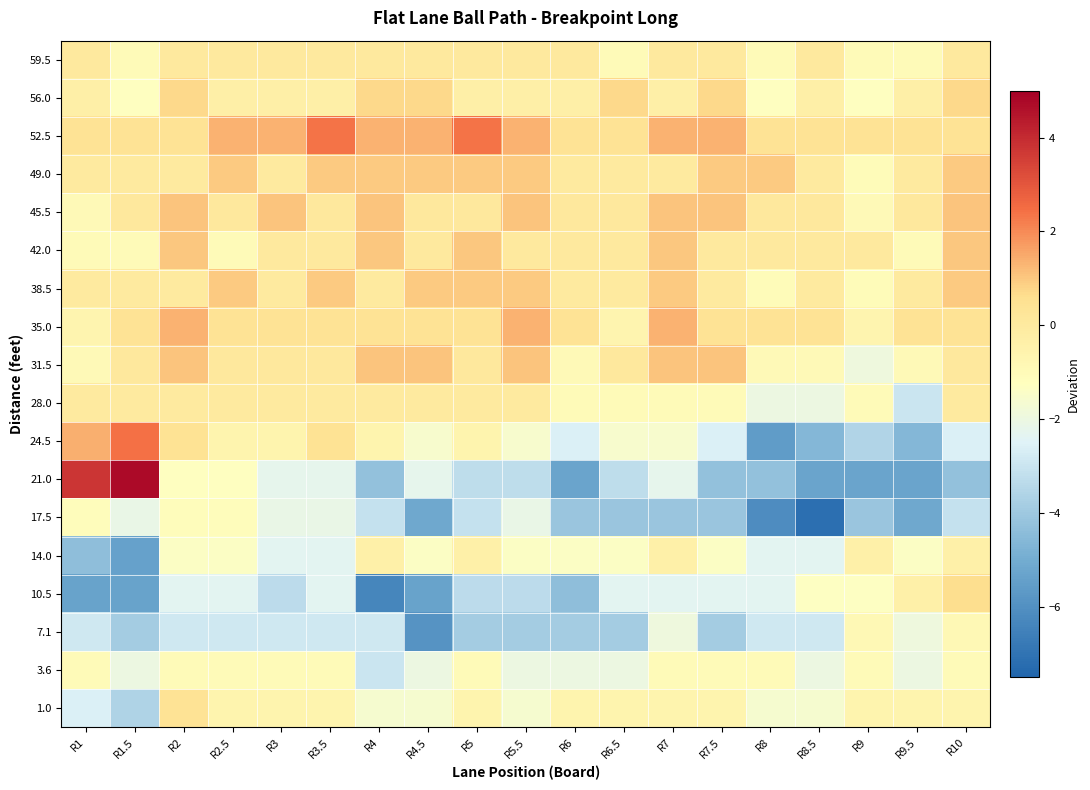

Reading left to right, extract all data points from this chart.

59.5: R1=0.0	R1.5=-1.0	R2=0.0	R2.5=0.0	R3=0.0	R3.5=0.0	R4=0.0	R4.5=0.0	R5=0.0	R5.5=0.0	R6=0.0	R6.5=-1.0	R7=0.0	R7.5=0.0	R8=-1.0	R8.5=0.0	R9=-1.0	R9.5=-1.0	R10=0.0
56.0: R1=-0.3	R1.5=-1.3	R2=0.7	R2.5=-0.3	R3=-0.3	R3.5=-0.3	R4=0.7	R4.5=0.7	R5=-0.3	R5.5=-0.3	R6=-0.3	R6.5=0.7	R7=-0.3	R7.5=0.7	R8=-1.3	R8.5=-0.3	R9=-1.3	R9.5=-0.3	R10=0.7
52.5: R1=0.4	R1.5=0.4	R2=0.4	R2.5=1.4	R3=1.4	R3.5=2.4	R4=1.4	R4.5=1.4	R5=2.4	R5.5=1.4	R6=0.4	R6.5=0.4	R7=1.4	R7.5=1.4	R8=0.4	R8.5=0.4	R9=0.4	R9.5=0.4	R10=0.4
49.0: R1=-0.0	R1.5=-0.0	R2=-0.0	R2.5=1.0	R3=-0.0	R3.5=1.0	R4=1.0	R4.5=1.0	R5=1.0	R5.5=1.0	R6=-0.0	R6.5=-0.0	R7=-0.0	R7.5=1.0	R8=1.0	R8.5=-0.0	R9=-1.0	R9.5=-0.0	R10=1.0
45.5: R1=-0.9	R1.5=0.1	R2=1.1	R2.5=0.1	R3=1.1	R3.5=0.1	R4=1.1	R4.5=0.1	R5=0.1	R5.5=1.1	R6=0.1	R6.5=0.1	R7=1.1	R7.5=1.1	R8=0.1	R8.5=0.1	R9=-0.9	R9.5=0.1	R10=1.1
42.0: R1=-1.0	R1.5=-1.0	R2=1.0	R2.5=-1.0	R3=0.0	R3.5=0.0	R4=1.0	R4.5=0.0	R5=1.0	R5.5=0.0	R6=0.0	R6.5=0.0	R7=1.0	R7.5=0.0	R8=0.0	R8.5=0.0	R9=0.0	R9.5=-1.0	R10=1.0
38.5: R1=-0.0	R1.5=-0.0	R2=-0.0	R2.5=1.0	R3=-0.0	R3.5=1.0	R4=-0.0	R4.5=1.0	R5=1.0	R5.5=1.0	R6=-0.0	R6.5=-0.0	R7=1.0	R7.5=-0.0	R8=-1.0	R8.5=-0.0	R9=-1.0	R9.5=-0.0	R10=1.0
35.0: R1=-0.6	R1.5=0.4	R2=1.4	R2.5=0.4	R3=0.4	R3.5=0.4	R4=0.4	R4.5=0.4	R5=0.4	R5.5=1.4	R6=0.4	R6.5=-0.6	R7=1.4	R7.5=0.4	R8=0.4	R8.5=0.4	R9=-0.6	R9.5=0.4	R10=0.4
31.5: R1=-0.9	R1.5=0.1	R2=1.1	R2.5=0.1	R3=0.1	R3.5=0.1	R4=1.1	R4.5=1.1	R5=0.1	R5.5=1.1	R6=-0.9	R6.5=0.1	R7=1.1	R7.5=1.1	R8=-0.9	R8.5=-0.9	R9=-1.9	R9.5=-0.9	R10=0.1
28.0: R1=0.0	R1.5=0.0	R2=0.0	R2.5=0.0	R3=0.0	R3.5=0.0	R4=0.0	R4.5=0.0	R5=0.0	R5.5=0.0	R6=-1.0	R6.5=-1.0	R7=-1.0	R7.5=-1.0	R8=-2.0	R8.5=-2.0	R9=-1.0	R9.5=-3.0	R10=0.0
24.5: R1=1.4	R1.5=2.4	R2=0.4	R2.5=-0.6	R3=-0.6	R3.5=0.4	R4=-0.6	R4.5=-1.6	R5=-0.6	R5.5=-1.6	R6=-2.6	R6.5=-1.6	R7=-1.6	R7.5=-2.6	R8=-5.6	R8.5=-4.6	R9=-3.6	R9.5=-4.6	R10=-2.6
21.0: R1=3.7	R1.5=4.7	R2=-1.3	R2.5=-1.3	R3=-2.3	R3.5=-2.3	R4=-4.3	R4.5=-2.3	R5=-3.3	R5.5=-3.3	R6=-5.3	R6.5=-3.3	R7=-2.3	R7.5=-4.3	R8=-4.3	R8.5=-5.3	R9=-5.3	R9.5=-5.3	R10=-4.3
17.5: R1=-1.1	R1.5=-2.1	R2=-1.1	R2.5=-1.1	R3=-2.1	R3.5=-2.1	R4=-3.1	R4.5=-5.1	R5=-3.1	R5.5=-2.1	R6=-4.1	R6.5=-4.1	R7=-4.1	R7.5=-4.1	R8=-6.1	R8.5=-7.1	R9=-4.1	R9.5=-5.1	R10=-3.1
14.0: R1=-4.4	R1.5=-5.4	R2=-1.4	R2.5=-1.4	R3=-2.4	R3.5=-2.4	R4=-0.4	R4.5=-1.4	R5=-0.4	R5.5=-1.4	R6=-1.4	R6.5=-1.4	R7=-0.4	R7.5=-1.4	R8=-2.4	R8.5=-2.4	R9=-0.4	R9.5=-1.4	R10=-0.4
10.5: R1=-5.3	R1.5=-5.3	R2=-2.3	R2.5=-2.3	R3=-3.3	R3.5=-2.3	R4=-6.3	R4.5=-5.3	R5=-3.3	R5.5=-3.3	R6=-4.3	R6.5=-2.3	R7=-2.3	R7.5=-2.3	R8=-2.3	R8.5=-1.3	R9=-1.3	R9.5=-0.3	R10=0.7
7.1: R1=-2.9	R1.5=-3.9	R2=-2.9	R2.5=-2.9	R3=-2.9	R3.5=-2.9	R4=-2.9	R4.5=-5.9	R5=-3.9	R5.5=-3.9	R6=-3.9	R6.5=-3.9	R7=-1.9	R7.5=-3.9	R8=-2.9	R8.5=-2.9	R9=-0.9	R9.5=-1.9	R10=-0.9
3.6: R1=-1.0	R1.5=-2.0	R2=-1.0	R2.5=-1.0	R3=-1.0	R3.5=-1.0	R4=-3.0	R4.5=-2.0	R5=-1.0	R5.5=-2.0	R6=-2.0	R6.5=-2.0	R7=-1.0	R7.5=-1.0	R8=-1.0	R8.5=-2.0	R9=-1.0	R9.5=-2.0	R10=-1.0
1.0: R1=-2.6	R1.5=-3.6	R2=0.4	R2.5=-0.6	R3=-0.6	R3.5=-0.6	R4=-1.6	R4.5=-1.6	R5=-0.6	R5.5=-1.6	R6=-0.6	R6.5=-0.6	R7=-0.6	R7.5=-0.6	R8=-1.6	R8.5=-1.6	R9=-0.6	R9.5=-0.6	R10=-0.6